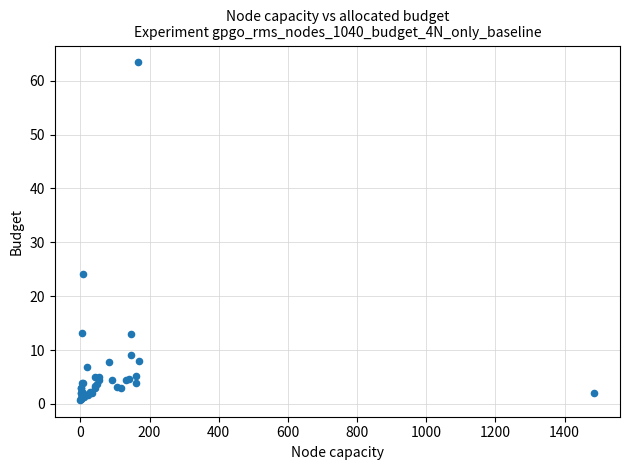

What Y value in the scatter plot is closest to 32?

24.2